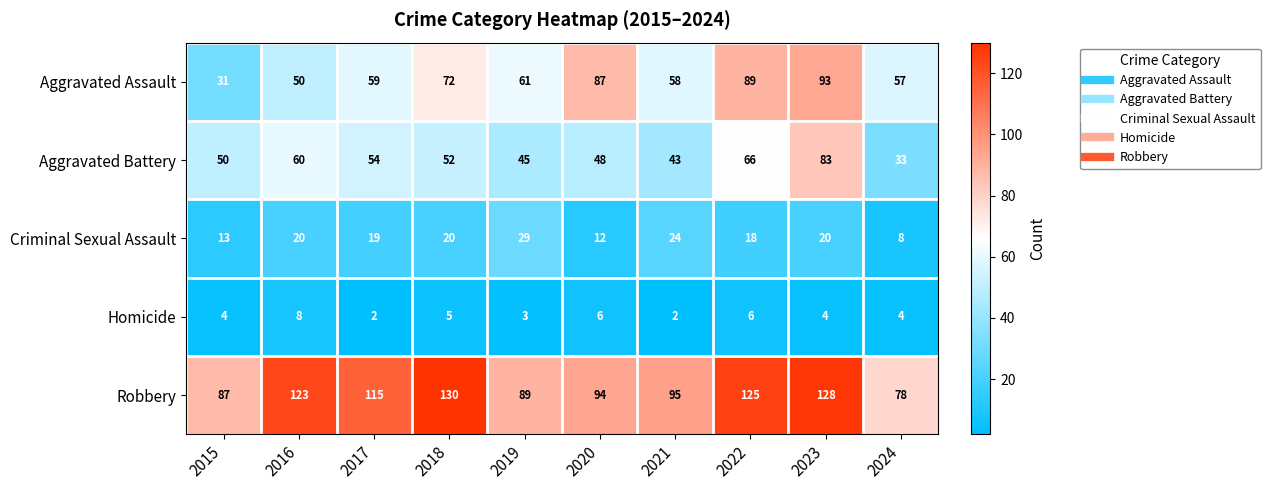

What is the difference between the second highest and second lowest values in the Criminal Sexual Assault series?

12